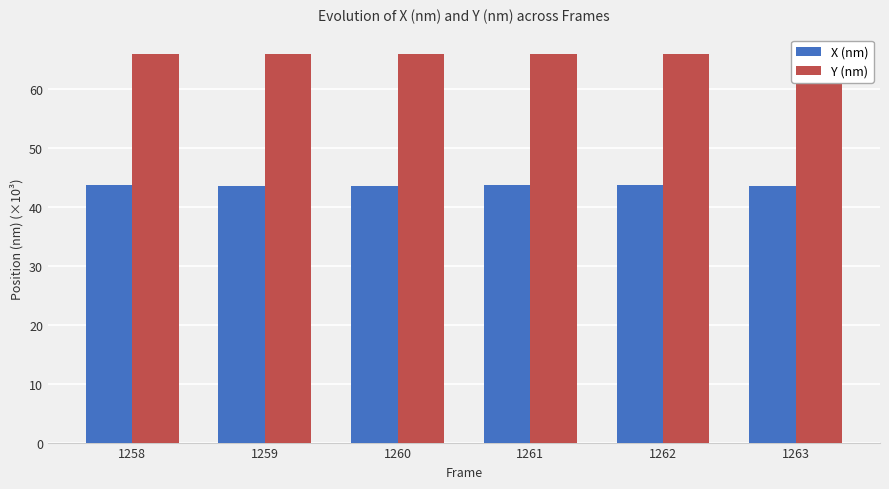

At how many categories does at least one series exceed 48?

6